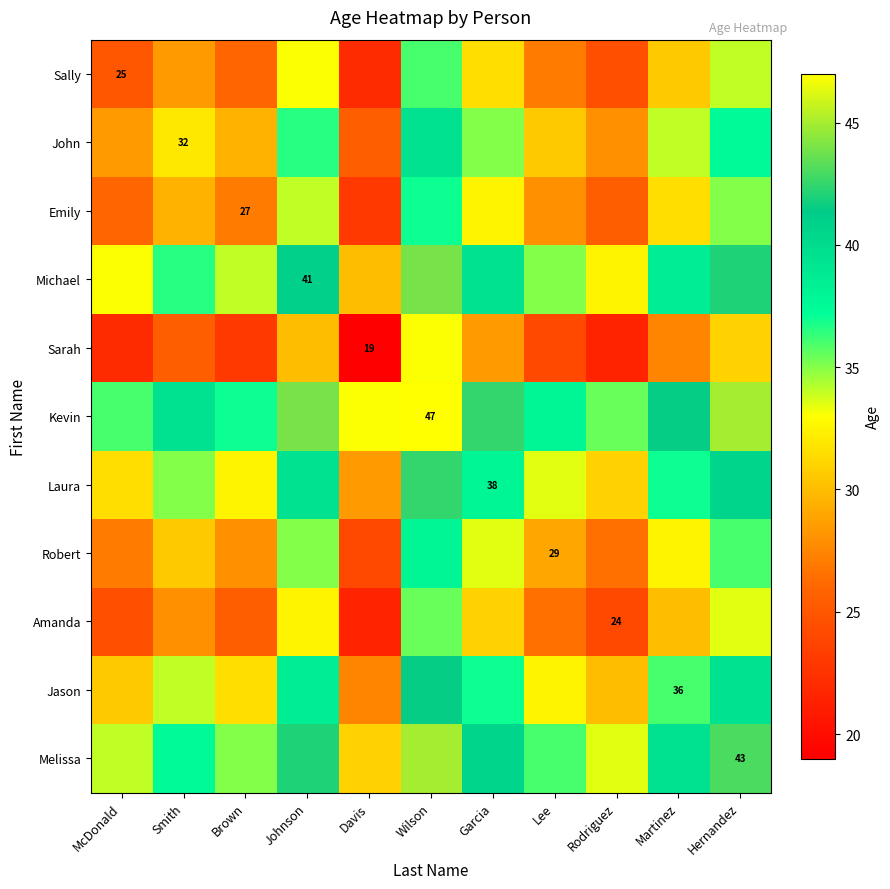

True or false: Laura has a value of 38.0 at Garcia.

True